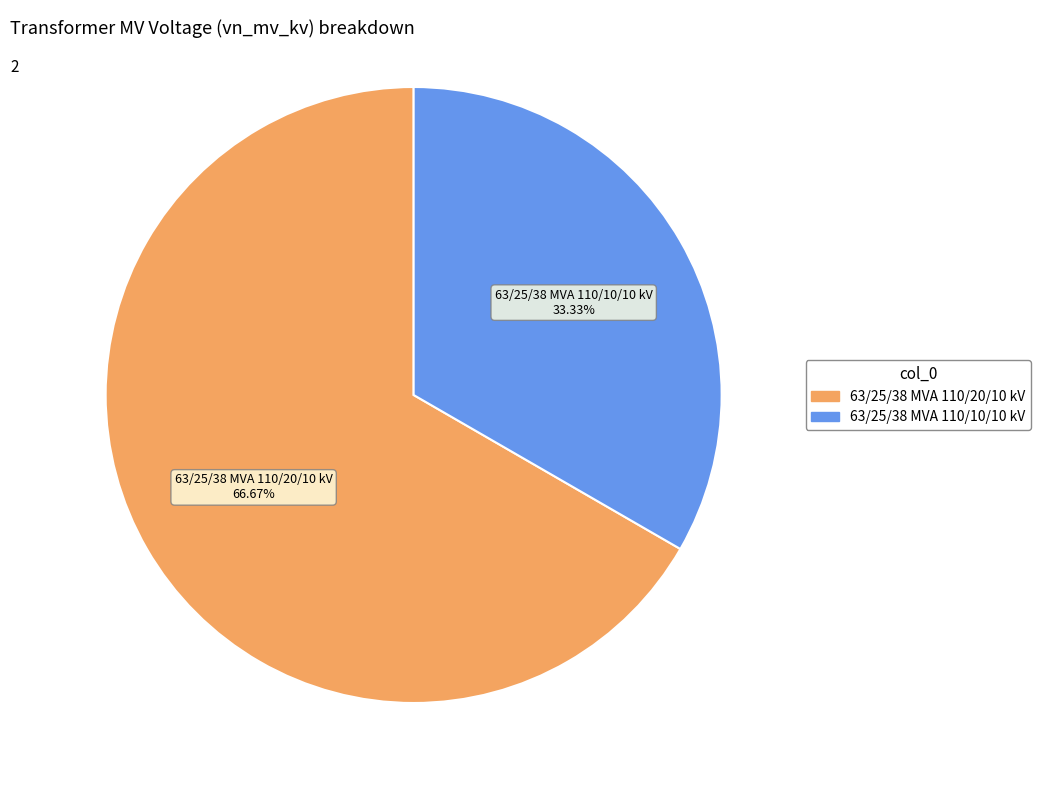

Is it true that 63/25/38 MVA 110/20/10 kV is 78% of the pie?

False